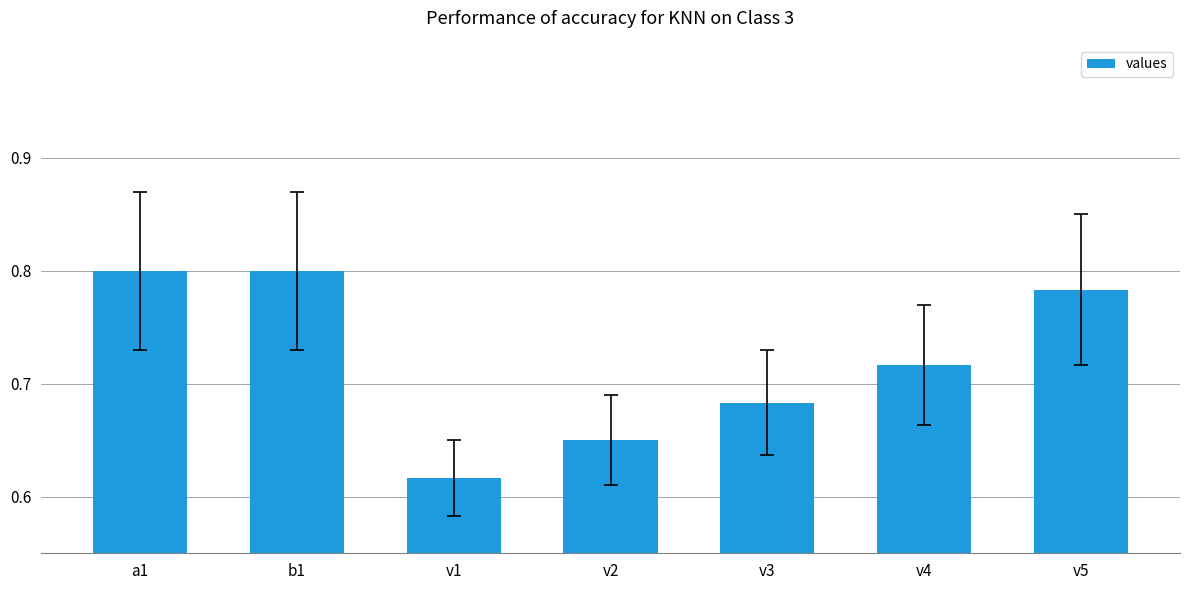

What position from the right is v4?

2